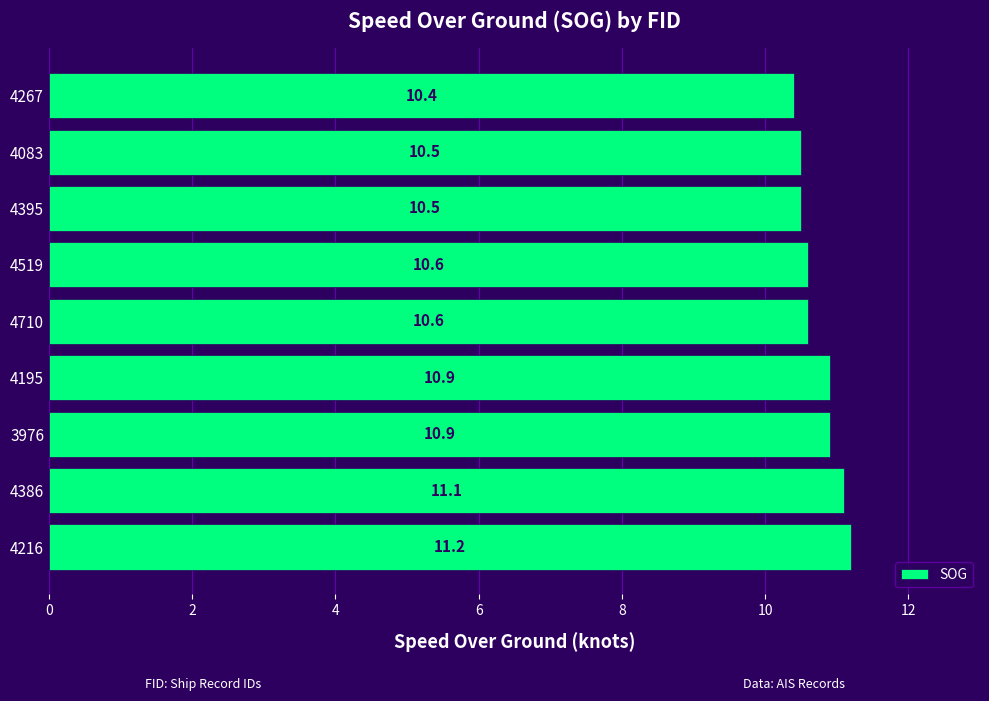

Which label corresponds to the smallest value in the chart?

4267